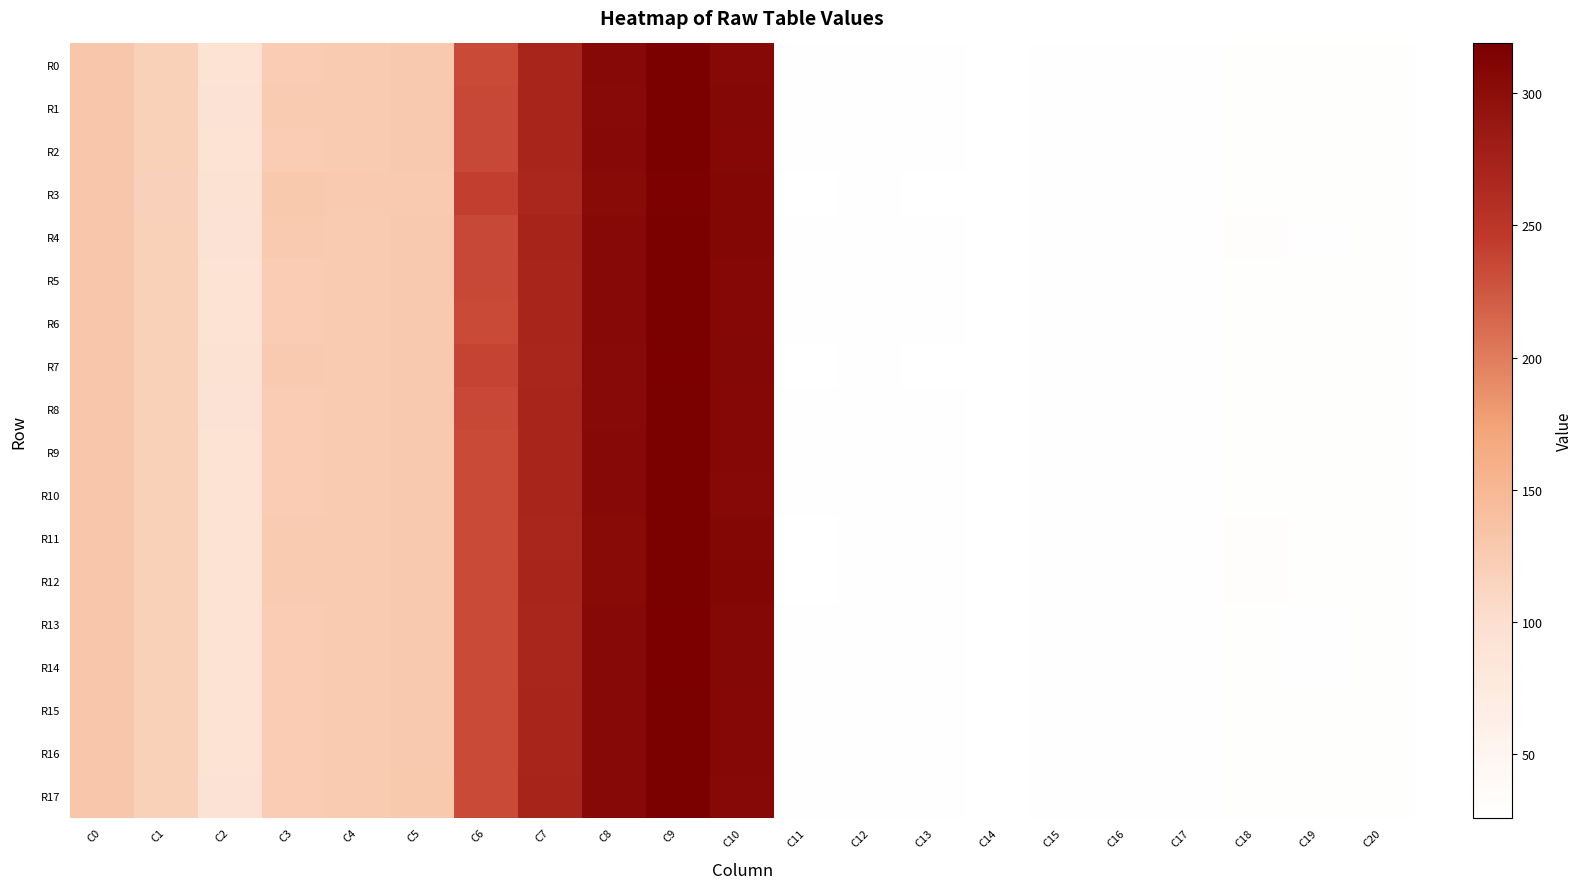

Reading left to right, transcribe all the data shown in this chart.

R0: C0=130.8	C1=119.2	C2=92.2	C3=123.4	C4=125.2	C5=127.8	C6=233.9	C7=270.4	C8=305.3	C9=318.4	C10=306.2	C11=27.3	C12=27.8	C13=27.2	C14=26.2	C15=27.4	C16=28.0	C17=27.6	C18=28.5	C19=28.8	C20=28.5
R1: C0=130.7	C1=119.1	C2=92.6	C3=124.5	C4=125.2	C5=127.4	C6=235.2	C7=269.9	C8=304.9	C9=317.9	C10=307.5	C11=27.2	C12=27.8	C13=27.2	C14=26.2	C15=27.4	C16=28.0	C17=27.6	C18=28.8	C19=28.6	C20=28.5
R2: C0=130.7	C1=119.2	C2=92.3	C3=123.8	C4=125.1	C5=127.6	C6=234.3	C7=270.1	C8=305.2	C9=318.2	C10=306.9	C11=27.3	C12=27.8	C13=27.2	C14=26.2	C15=27.4	C16=28.0	C17=27.6	C18=28.7	C19=28.6	C20=28.5
R3: C0=131.1	C1=118.4	C2=94.6	C3=128.0	C4=125.6	C5=126.2	C6=241.1	C7=268.3	C8=302.9	C9=316.4	C10=308.6	C11=27.0	C12=27.9	C13=26.9	C14=26.0	C15=27.6	C16=27.8	C17=27.4	C18=29.1	C19=28.6	C20=28.8
R4: C0=130.6	C1=119.7	C2=92.7	C3=125.6	C4=124.8	C5=126.8	C6=235.0	C7=270.9	C8=305.5	C9=318.4	C10=309.4	C11=27.2	C12=27.8	C13=27.2	C14=26.2	C15=27.4	C16=28.0	C17=27.5	C18=29.5	C19=28.2	C20=28.5
R5: C0=130.7	C1=119.2	C2=92.3	C3=123.8	C4=125.1	C5=127.6	C6=234.3	C7=270.1	C8=305.2	C9=318.2	C10=306.9	C11=27.3	C12=27.8	C13=27.2	C14=26.2	C15=27.4	C16=28.0	C17=27.6	C18=28.7	C19=28.6	C20=28.5
R6: C0=130.7	C1=119.2	C2=92.2	C3=123.6	C4=125.2	C5=127.7	C6=234.0	C7=270.2	C8=305.3	C9=318.3	C10=306.5	C11=27.3	C12=27.8	C13=27.2	C14=26.2	C15=27.4	C16=28.0	C17=27.6	C18=28.6	C19=28.7	C20=28.5
R7: C0=130.9	C1=118.8	C2=93.6	C3=126.4	C4=125.4	C5=126.7	C6=238.2	C7=269.1	C8=304.0	C9=317.2	C10=308.1	C11=27.1	C12=27.8	C13=27.0	C14=26.1	C15=27.5	C16=27.9	C17=27.5	C18=29.0	C19=28.6	C20=28.7
R8: C0=130.7	C1=119.1	C2=92.5	C3=124.2	C4=125.1	C5=127.3	C6=234.6	C7=269.9	C8=304.8	C9=317.6	C10=307.3	C11=27.2	C12=27.8	C13=27.2	C14=26.2	C15=27.4	C16=28.0	C17=27.6	C18=28.9	C19=28.6	C20=28.5
R9: C0=130.7	C1=119.1	C2=92.3	C3=123.7	C4=125.2	C5=127.6	C6=233.9	C7=270.3	C8=305.1	C9=318.0	C10=306.7	C11=27.3	C12=27.8	C13=27.2	C14=26.2	C15=27.4	C16=28.0	C17=27.6	C18=28.7	C19=28.7	C20=28.5
R10: C0=130.8	C1=119.2	C2=92.3	C3=123.5	C4=125.3	C5=127.7	C6=233.8	C7=270.7	C8=305.2	C9=318.3	C10=306.2	C11=27.3	C12=27.8	C13=27.2	C14=26.2	C15=27.4	C16=28.0	C17=27.6	C18=28.5	C19=28.9	C20=28.5
R11: C0=130.5	C1=119.0	C2=92.3	C3=124.4	C4=124.8	C5=126.9	C6=233.6	C7=269.5	C8=303.1	C9=318.3	C10=309.5	C11=27.1	C12=27.8	C13=27.3	C14=26.2	C15=27.3	C16=28.0	C17=27.6	C18=29.5	C19=28.5	C20=28.4
R12: C0=130.5	C1=119.1	C2=92.3	C3=124.5	C4=124.8	C5=126.9	C6=233.6	C7=269.7	C8=303.2	C9=318.8	C10=309.7	C11=27.1	C12=27.8	C13=27.3	C14=26.2	C15=27.3	C16=28.0	C17=27.6	C18=29.5	C19=28.5	C20=28.4
R13: C0=130.5	C1=119.2	C2=91.8	C3=123.8	C4=124.8	C5=127.3	C6=233.9	C7=268.7	C8=305.3	C9=317.4	C10=308.0	C11=27.3	C12=27.8	C13=27.2	C14=26.2	C15=27.4	C16=28.0	C17=27.6	C18=29.1	C19=28.3	C20=28.4
R14: C0=130.5	C1=119.2	C2=91.7	C3=123.7	C4=124.8	C5=127.4	C6=233.9	C7=268.6	C8=305.5	C9=317.5	C10=307.9	C11=27.3	C12=27.8	C13=27.2	C14=26.2	C15=27.4	C16=28.0	C17=27.6	C18=29.0	C19=28.2	C20=28.4
R15: C0=130.7	C1=119.1	C2=92.3	C3=123.7	C4=125.2	C5=127.6	C6=233.9	C7=270.3	C8=305.1	C9=318.0	C10=306.7	C11=27.3	C12=27.8	C13=27.2	C14=26.2	C15=27.4	C16=28.0	C17=27.6	C18=28.7	C19=28.7	C20=28.5
R16: C0=130.7	C1=119.1	C2=92.3	C3=123.7	C4=125.2	C5=127.6	C6=233.9	C7=270.3	C8=305.1	C9=318.0	C10=306.7	C11=27.3	C12=27.8	C13=27.2	C14=26.2	C15=27.4	C16=28.0	C17=27.6	C18=28.7	C19=28.7	C20=28.5
R17: C0=130.9	C1=119.1	C2=92.4	C3=123.4	C4=125.3	C5=127.8	C6=233.8	C7=271.1	C8=305.3	C9=318.5	C10=305.7	C11=27.3	C12=27.8	C13=27.2	C14=26.2	C15=27.4	C16=28.0	C17=27.6	C18=28.4	C19=29.0	C20=28.5